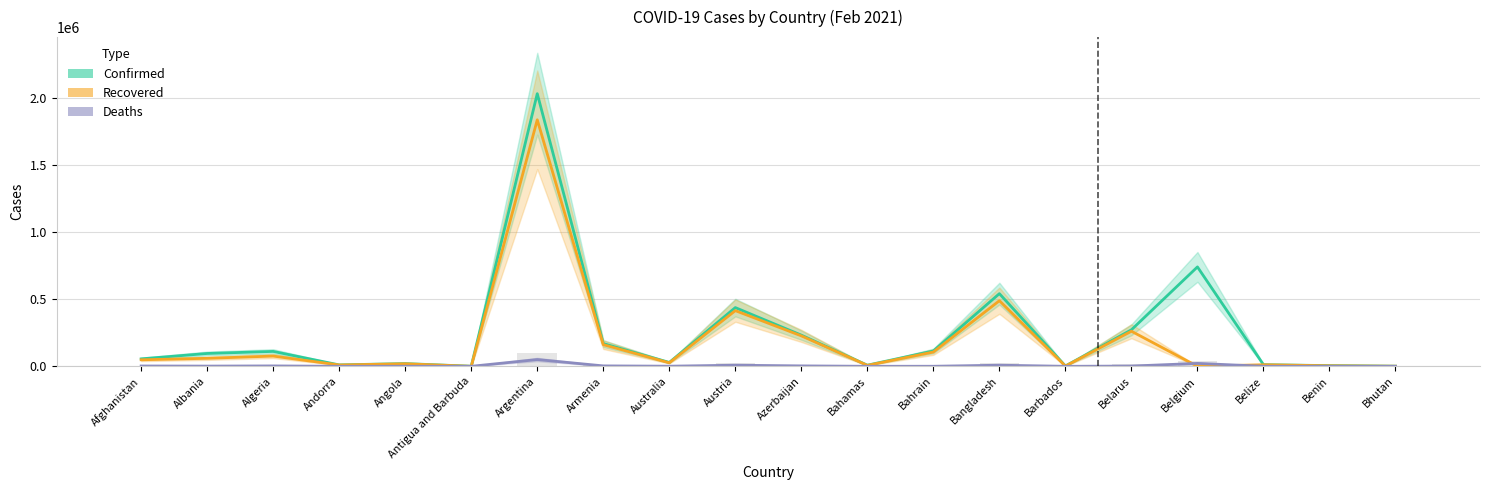

Where is Confirmed nearest to the value 1016773?

Belgium